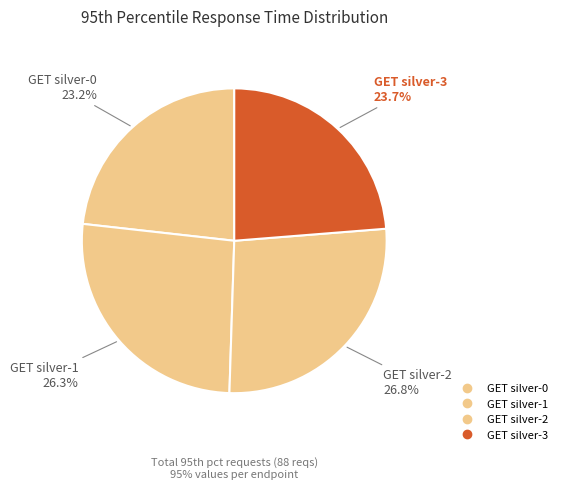

Count the number of slices in the pie.

4